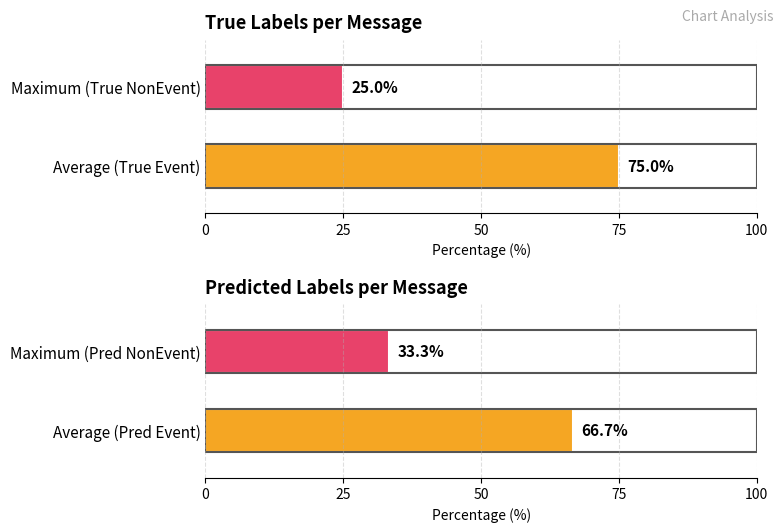

True or false: NonEvent_count has a value of -1 at message_0.

False